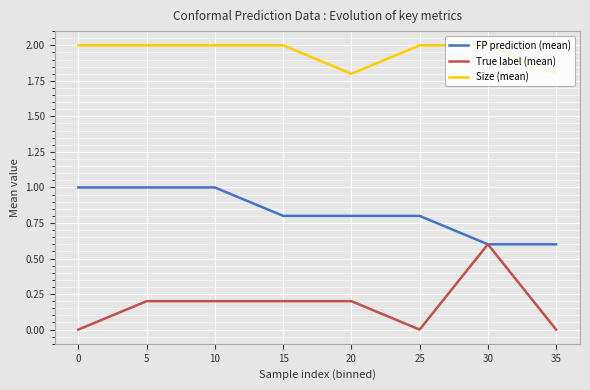

Rank the series by their average value, from highest to lowest.

Size (mean), FP prediction (mean), True label (mean)